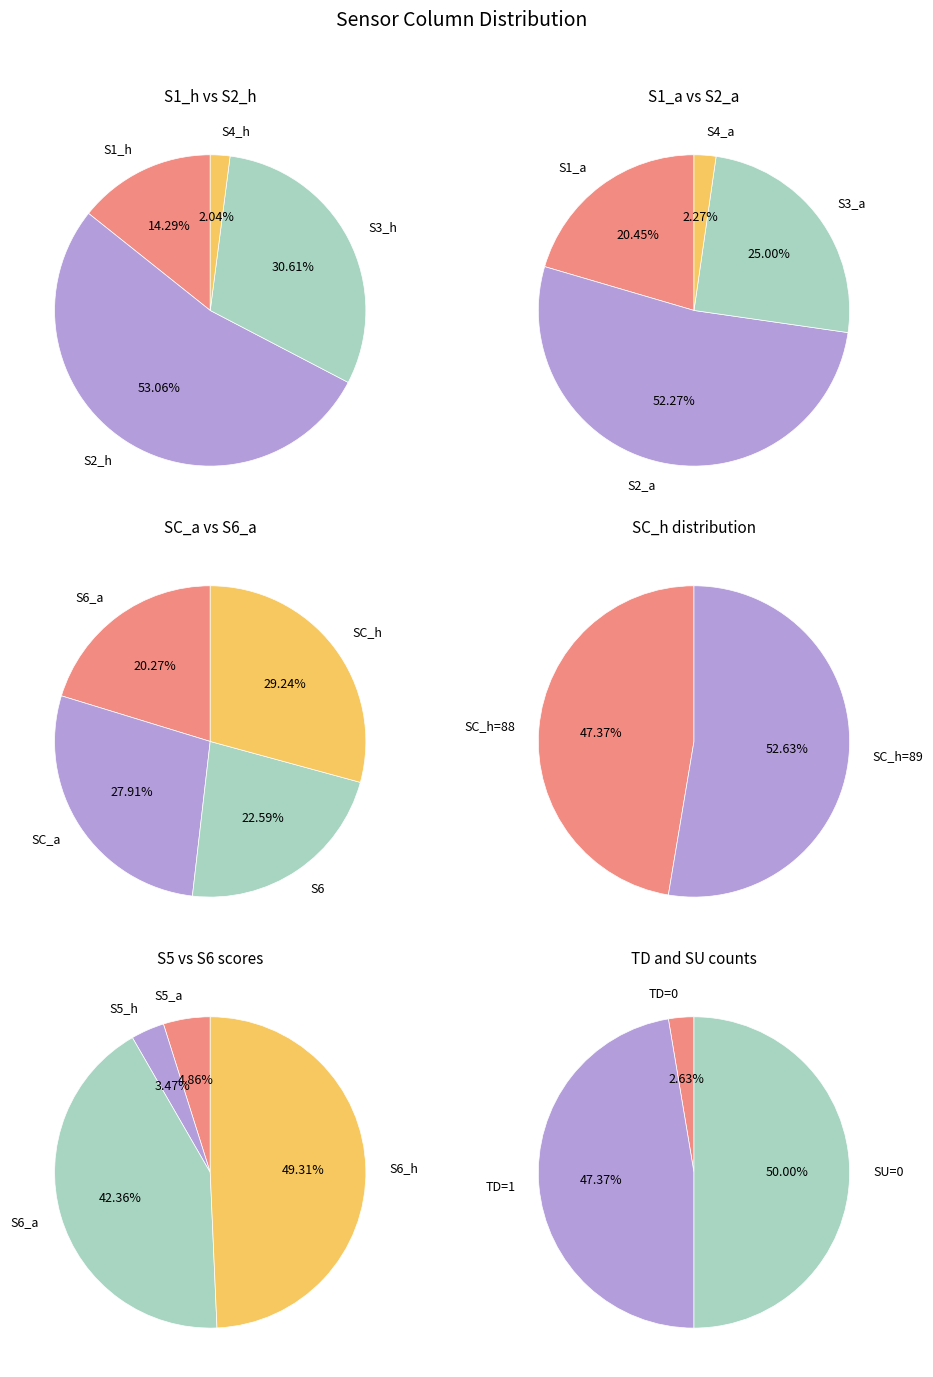

The SC_h=89 slice represents 40% of the pie. True or false?

False